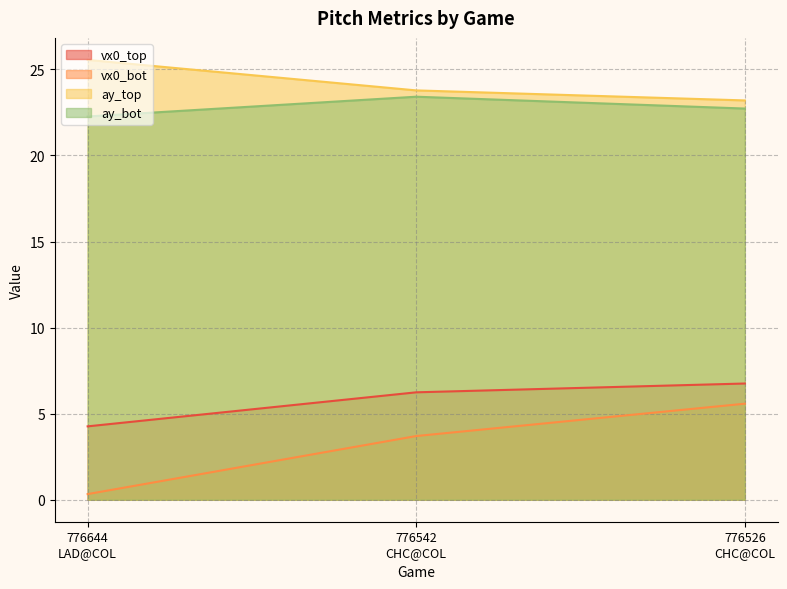

At which category is the sum across all series the highest?

776526
CHC@COL